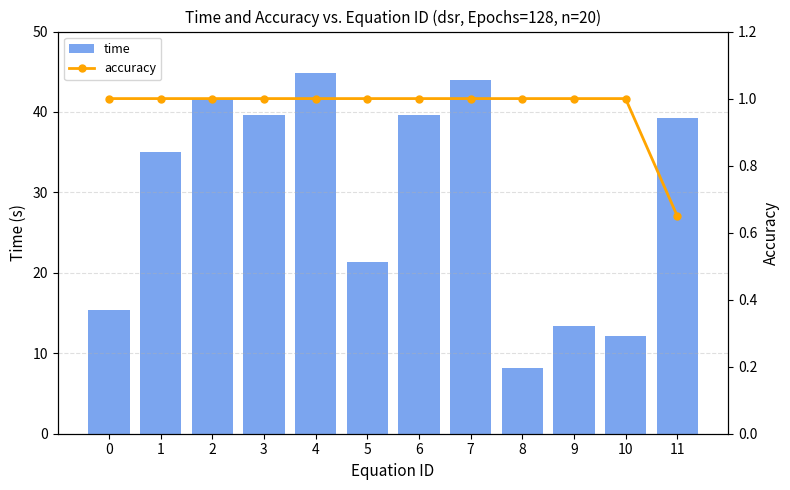

The value of accuracy at 5 is 0.5. True or false?

False